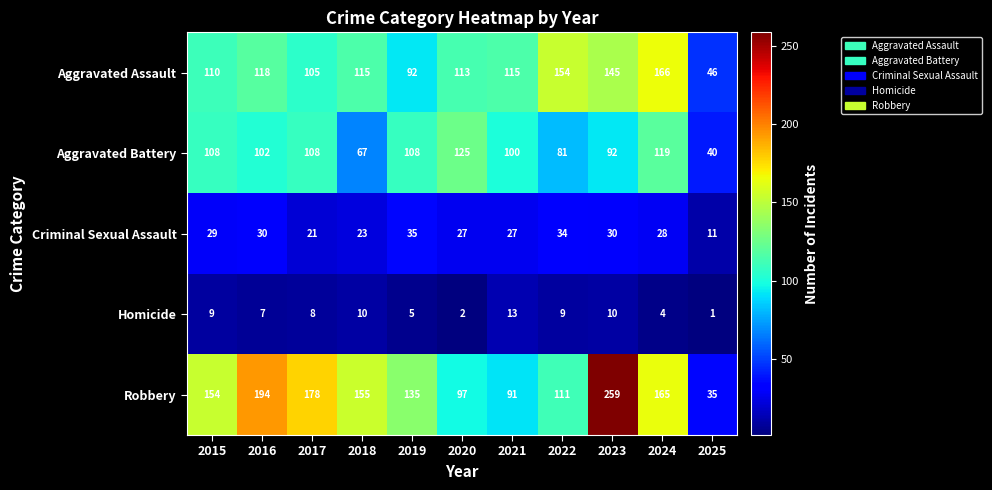

The Aggravated Assault series shows 113 at 2020. True or false?

True